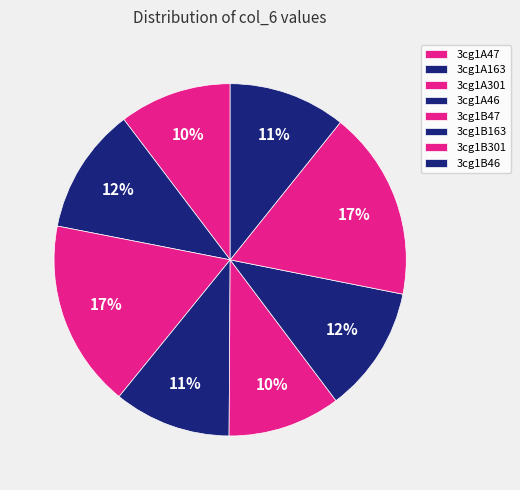

Between 3cg1A163 and 3cg1B163, which is larger?

3cg1B163